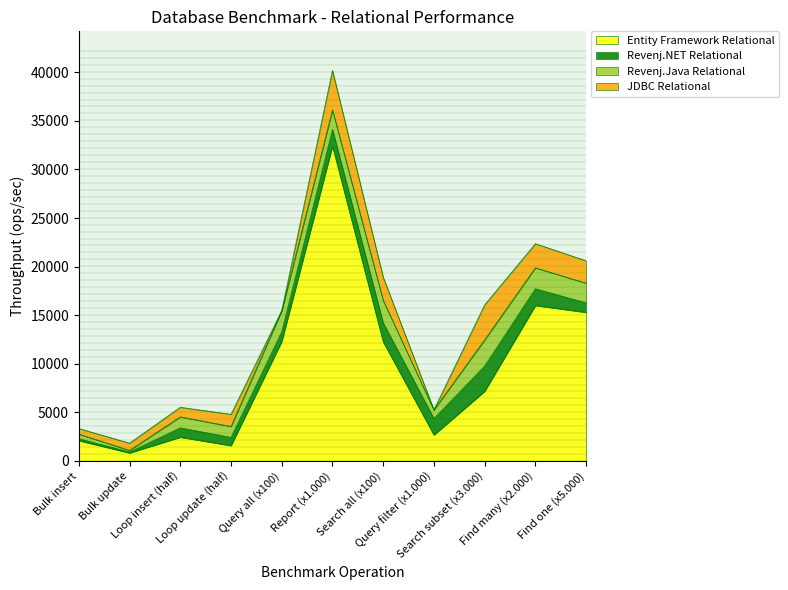

The Entity Framework Relational series shows 836 at Bulk update. True or false?

True